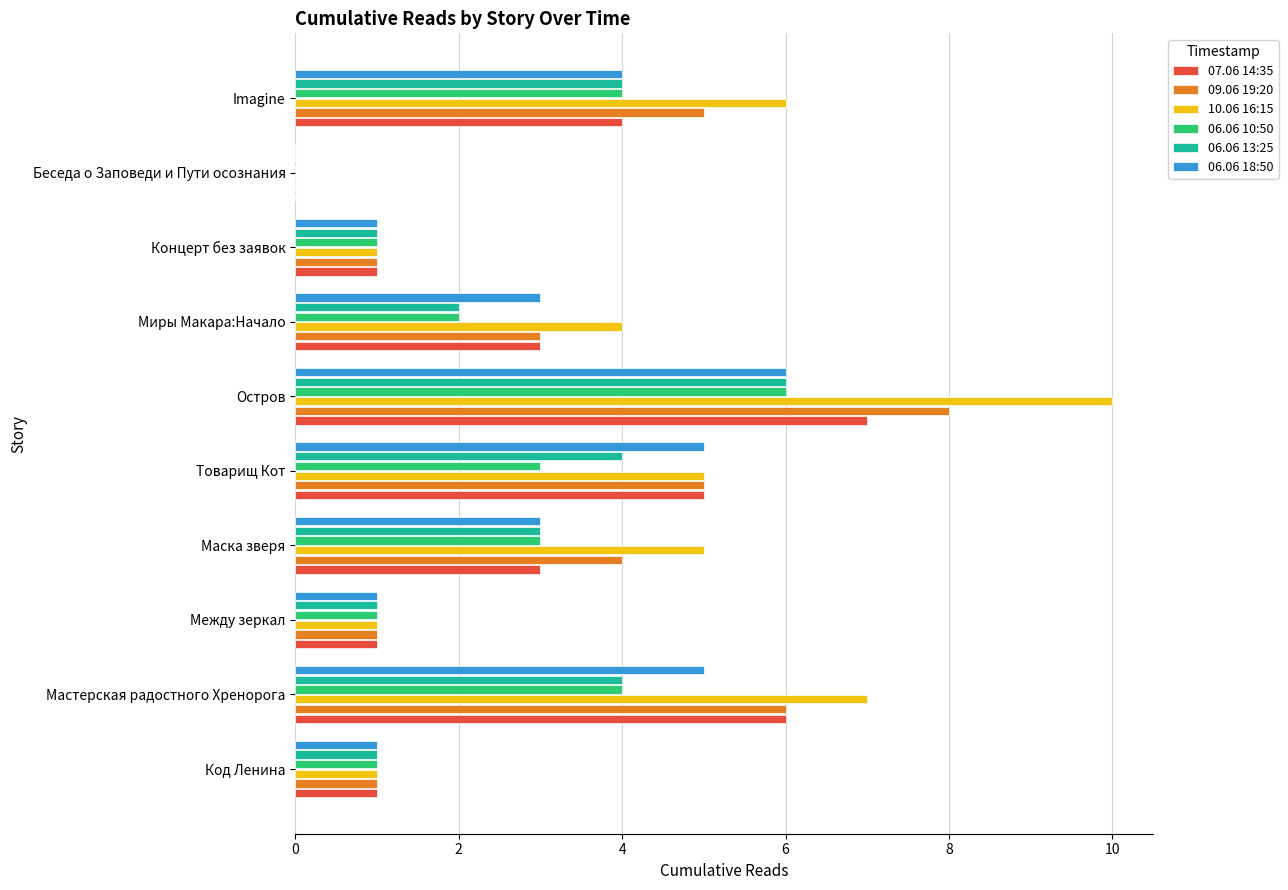

What are all the series names shown in the legend?

07.06 14:35, 09.06 19:20, 10.06 16:15, 06.06 10:50, 06.06 13:25, 06.06 18:50